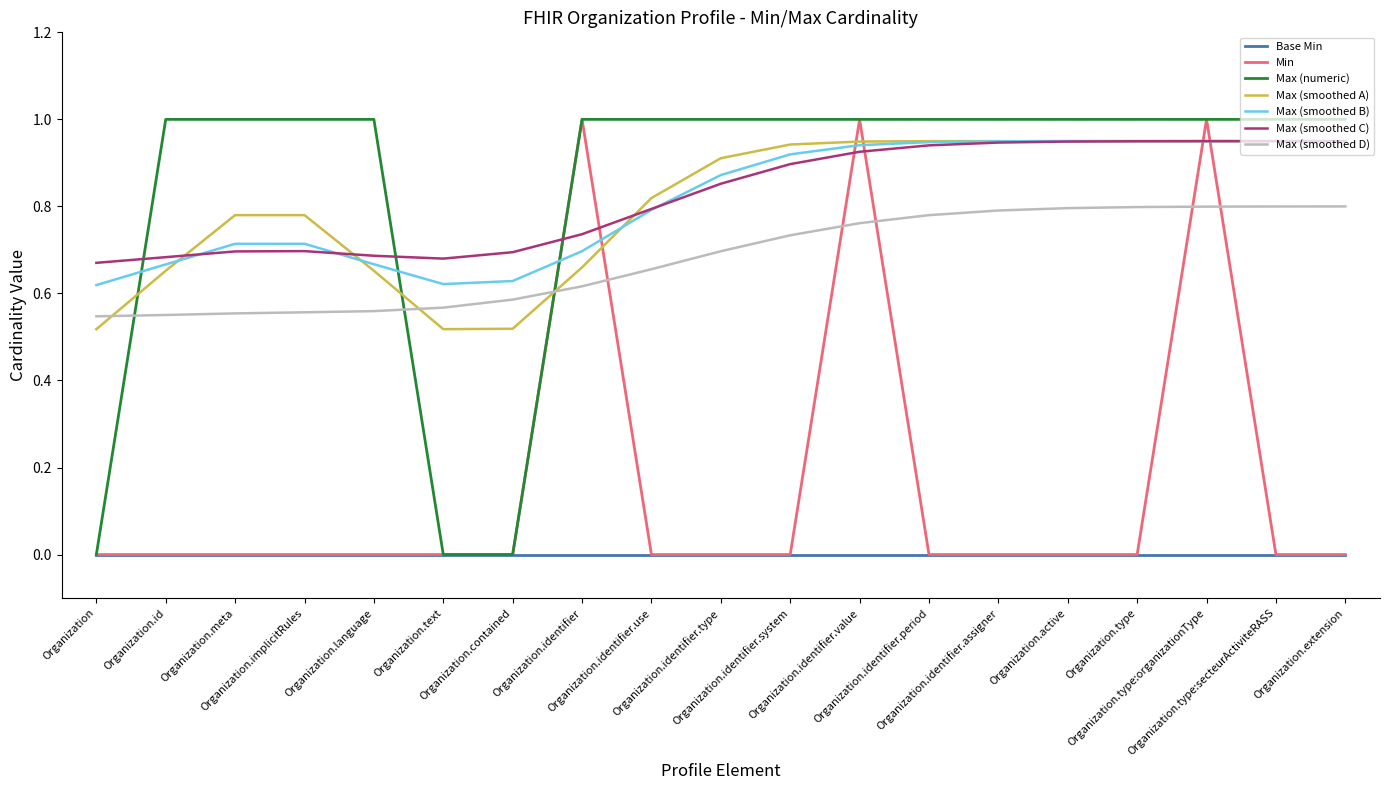

How many times do Max (smoothed A) and Min cross each other?

6